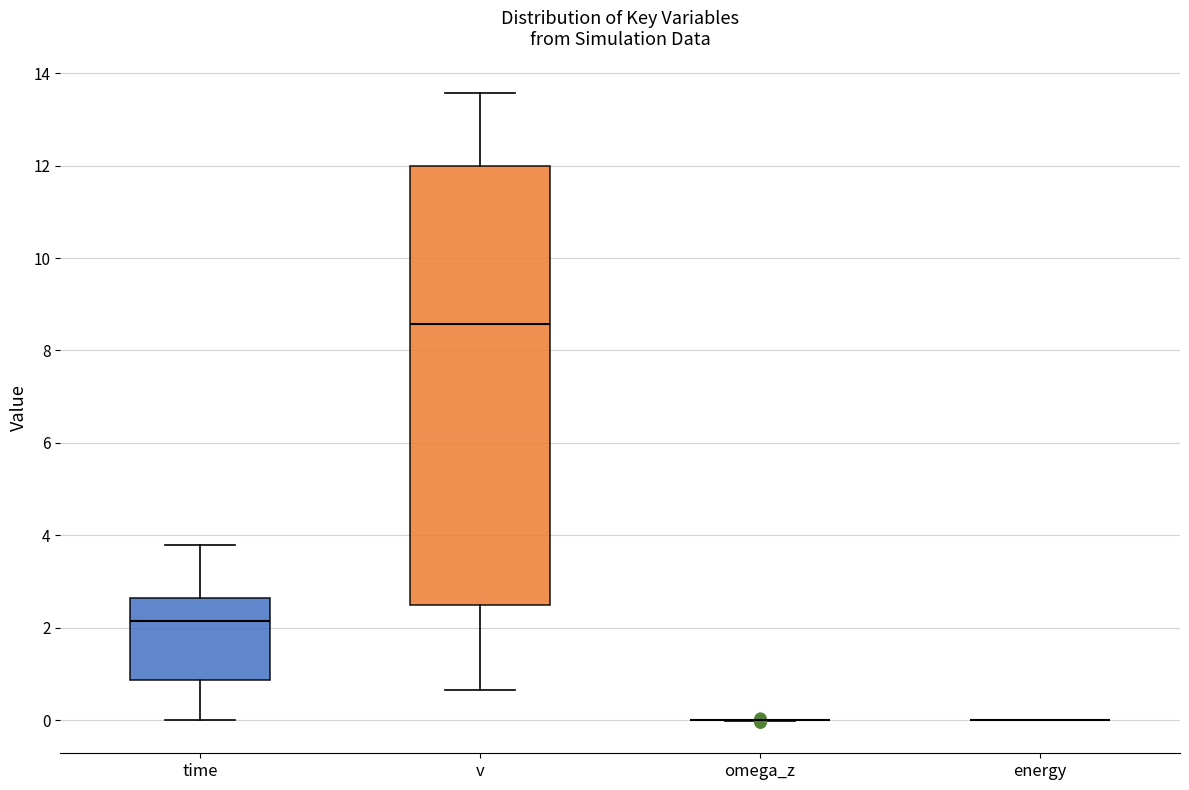

Reading left to right, transcribe this box plot: for each box, give where its median line is, the range the box spans, and where its two whiskers end, as read against the y-axis. The values are not printed on the chart, so give them approximately, as read against the axis.

time: median 2.2, box 0.8 to 2.6, whiskers 0.0 to 3.8
v: median 8.6, box 2.4 to 12.0, whiskers 0.6 to 13.6
omega_z: box collapsed to a line at 0.0, whiskers 0.0 to 0.0
energy: box collapsed to a line at 0.0, whiskers 0.0 to 0.0